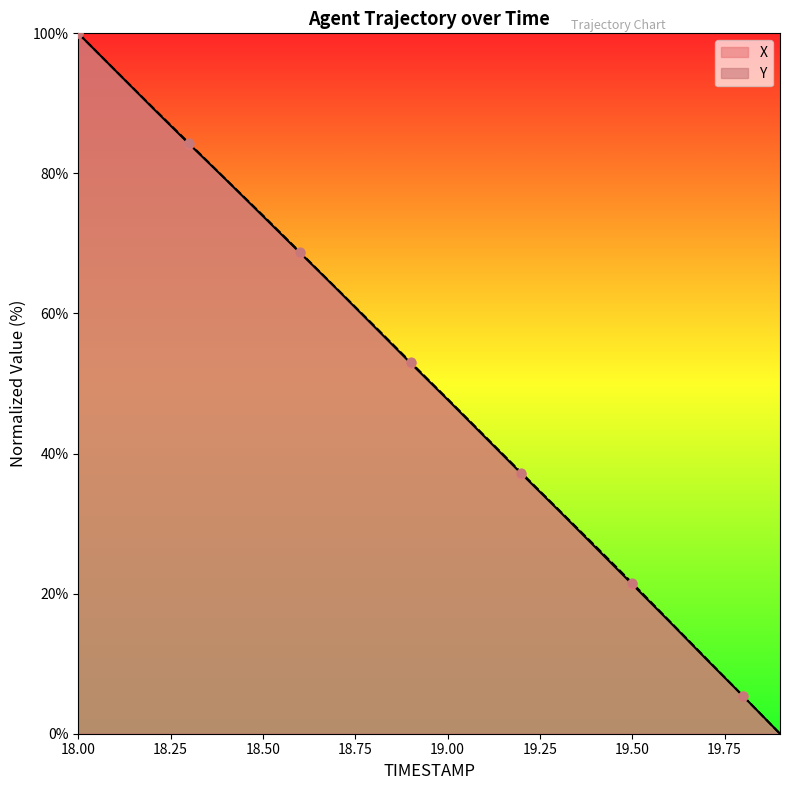

At how many categories does at least one series exceed 58?

9